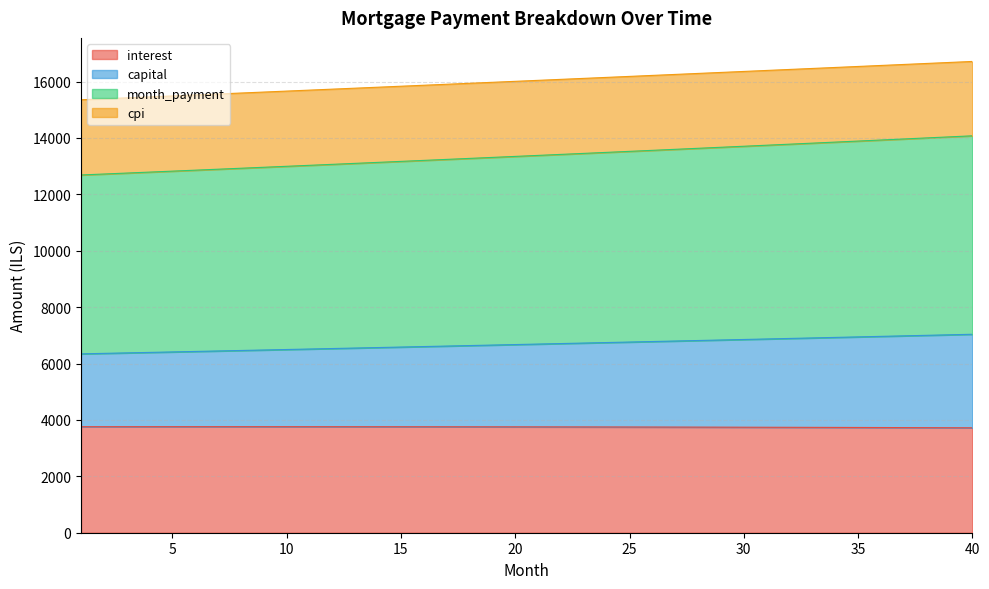

What is the total value across all series at 35?

16534.7